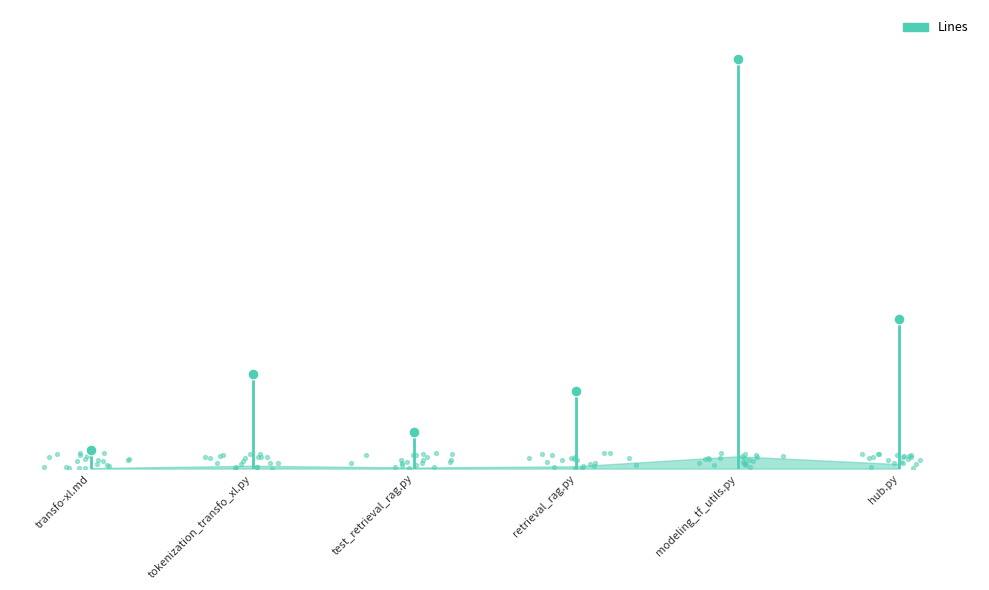

At which category is the sum across all series the highest?

modeling_tf_utils.py